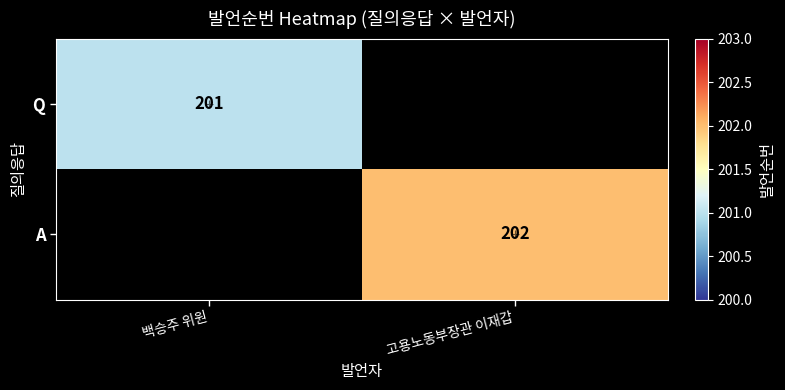

Is the value of Q at 백승주 위원 greater than the value of A at 고용노동부장관 이재갑?

No